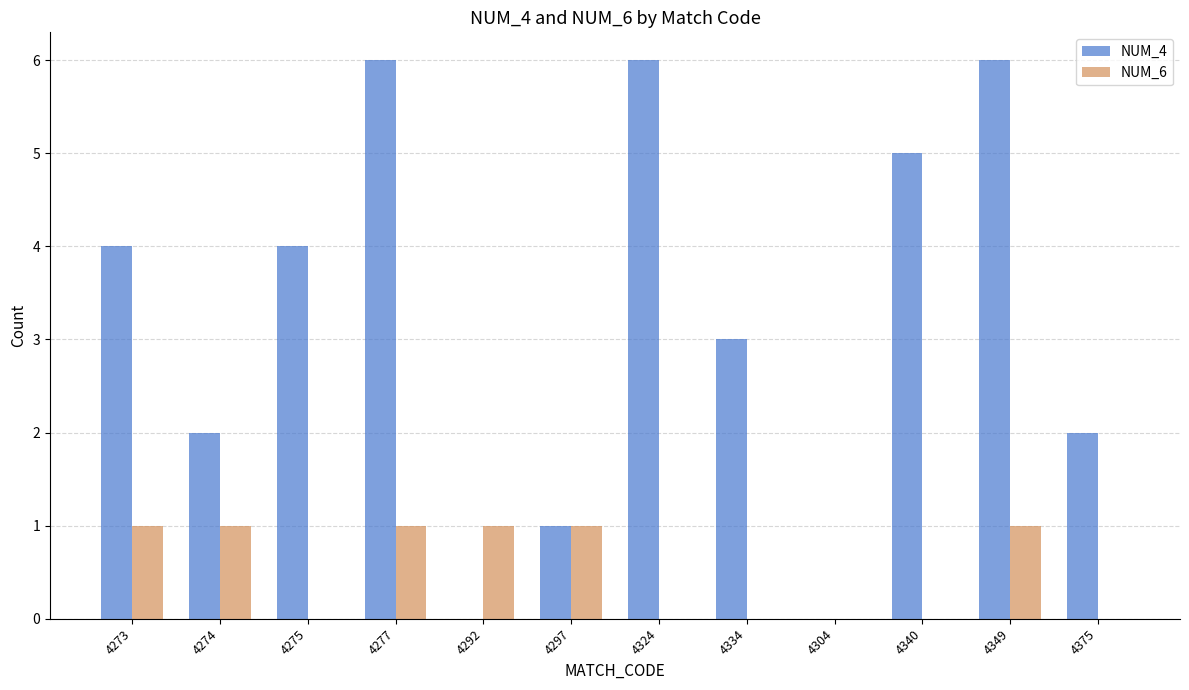

What is the sum of the NUM_6 values at 4297 and 4349?

2